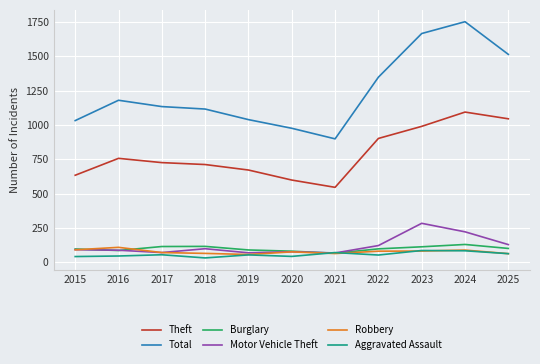

What is the sum of the Burglary values at 2018 and 2024?

246